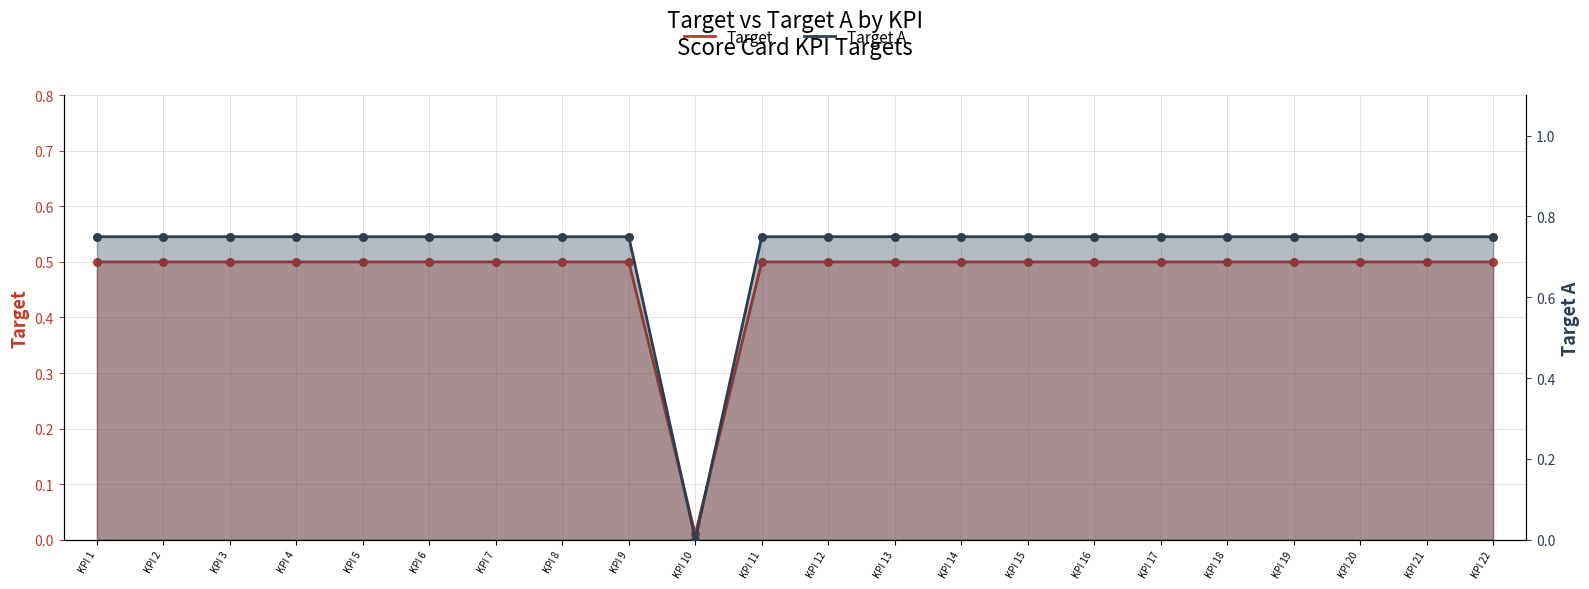

Is the value of Target at KPI 1 greater than the value of Target A at KPI 13?

No